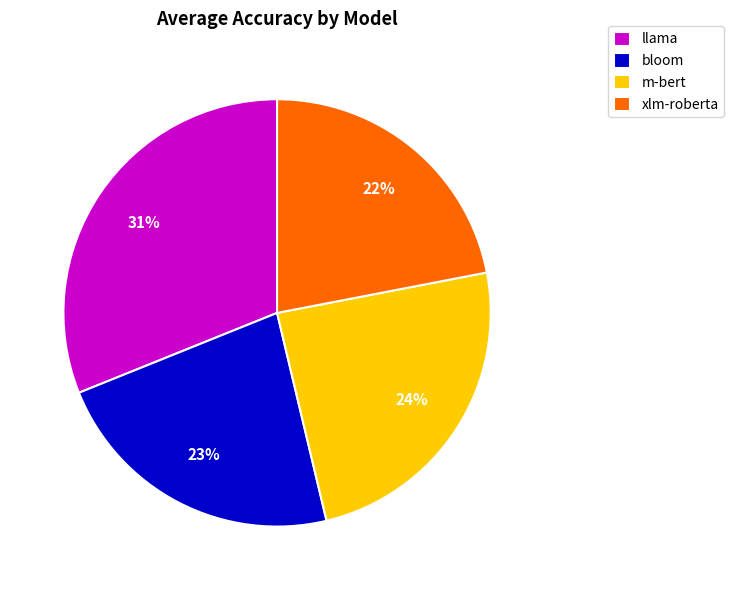

The m-bert slice represents 24% of the pie. True or false?

True